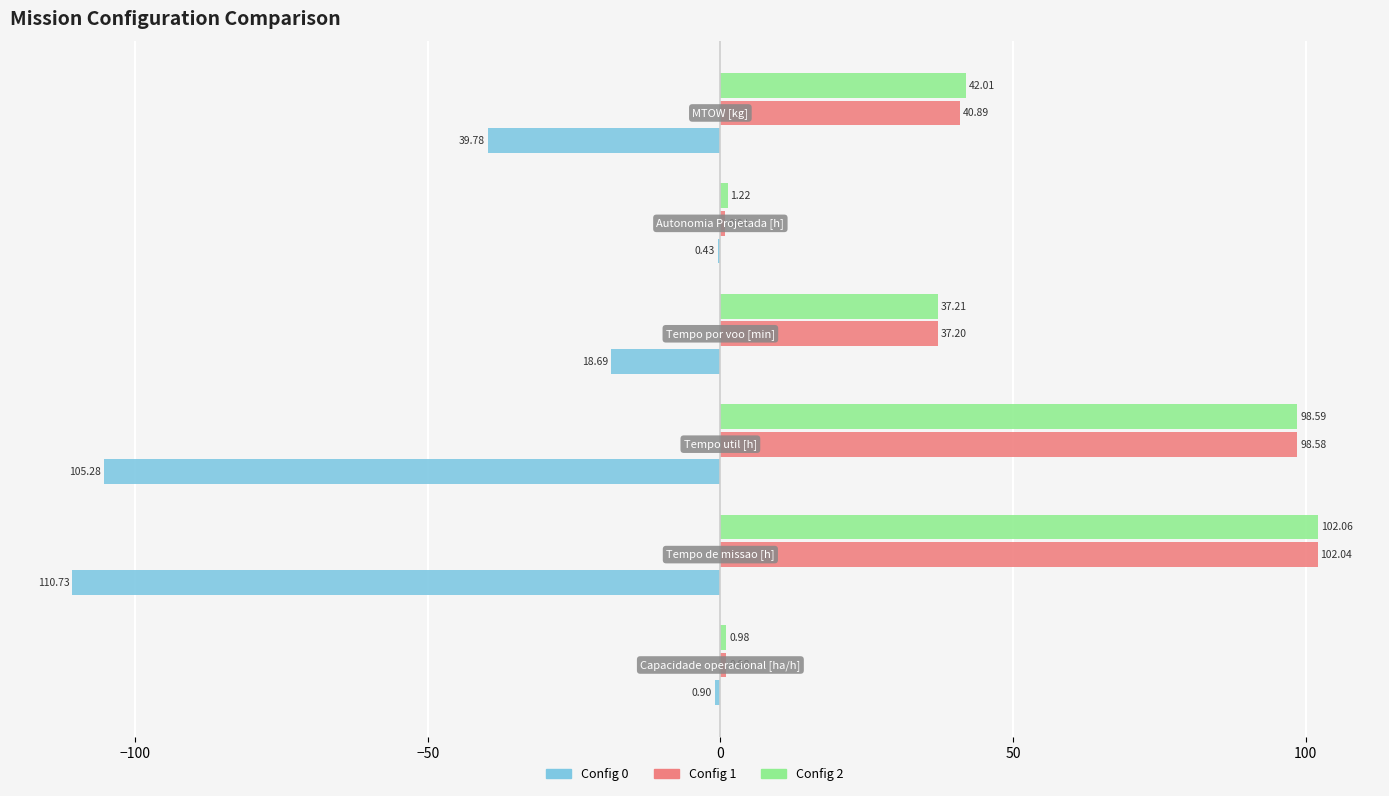

What is the sum of all Config 0 values?

-275.8